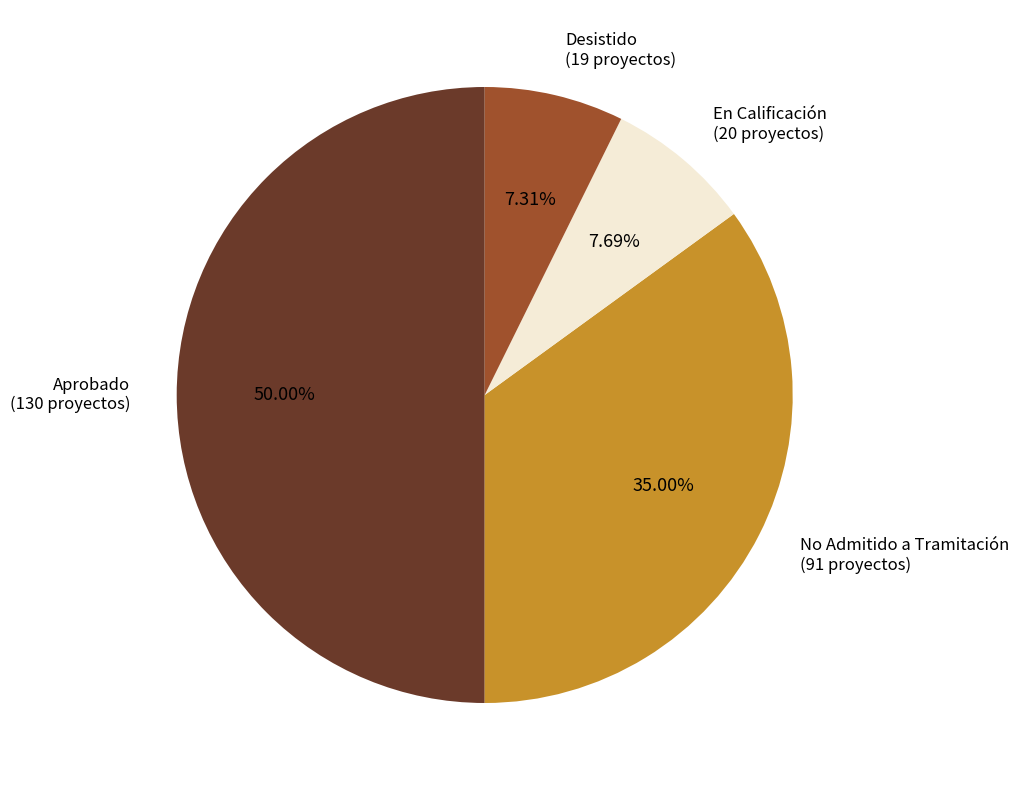

Which slice is the largest?

Aprobado